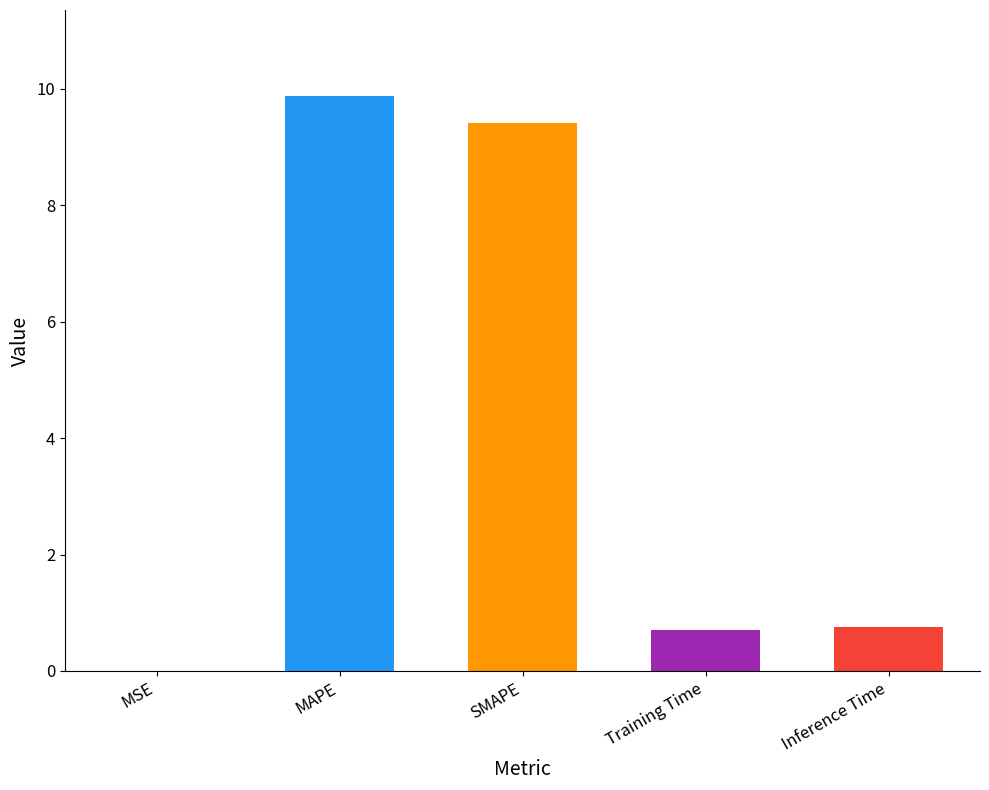

At which category does the chart reach its peak across all series?

MAPE